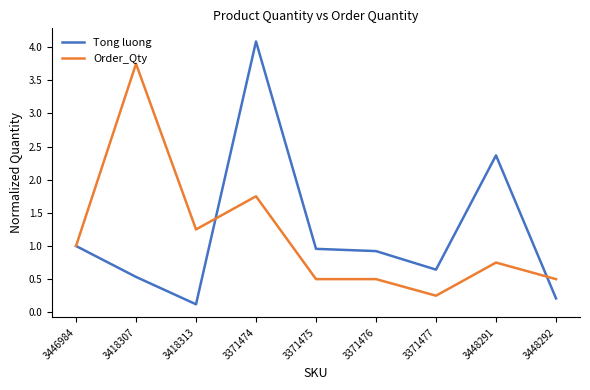

Does the chart display data point markers on the line(s)?

No